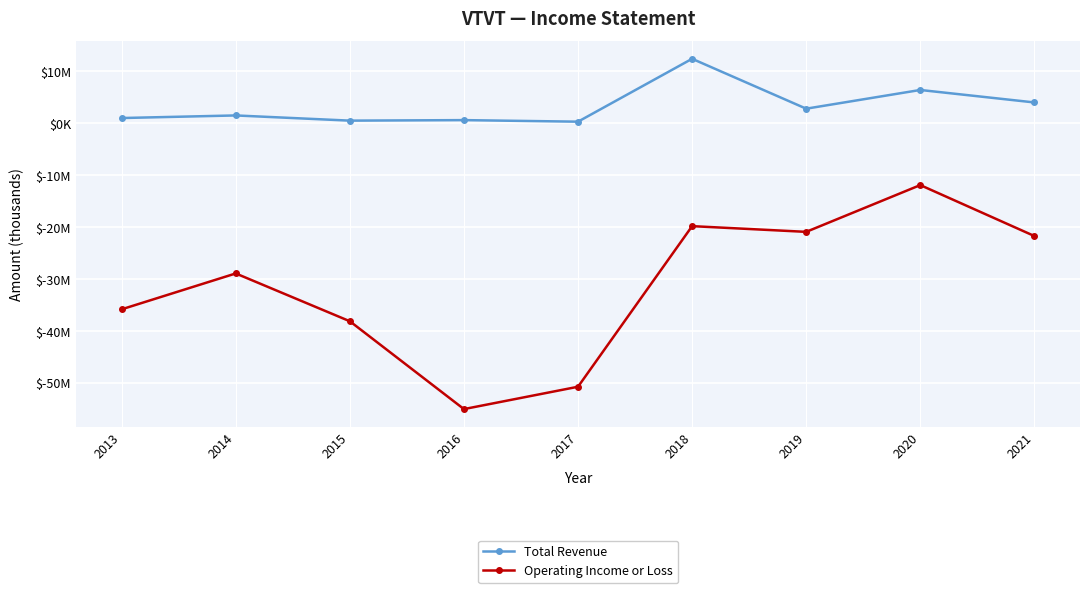

What is the spread (max minus min) of values at 2020?

18300